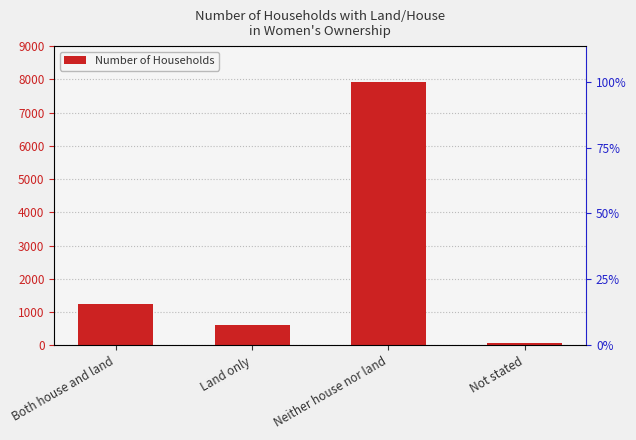

What is the label of the 3rd bar from the left?

Neither house nor land